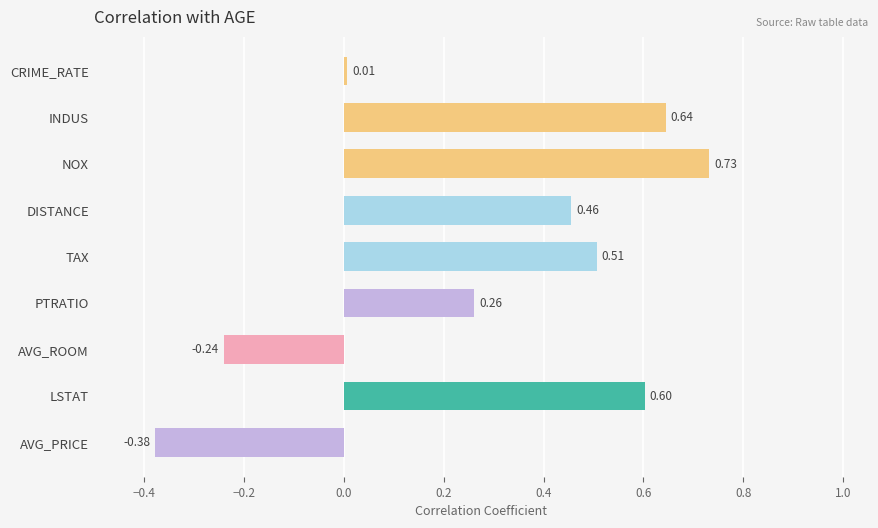

Are the bars horizontal?

Yes